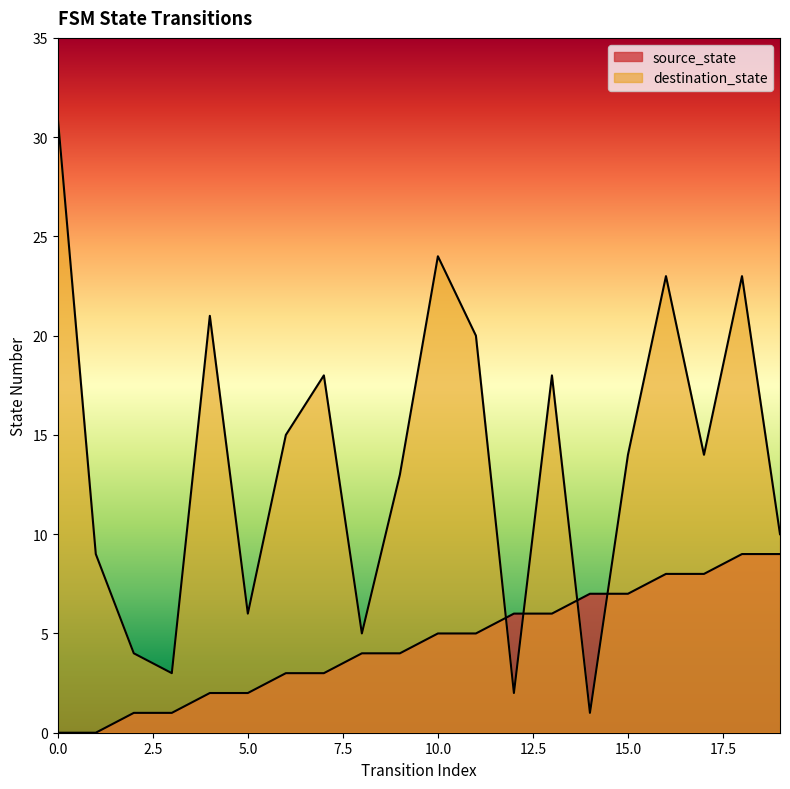

Rank the series at 0 from highest to lowest value.

destination_state, source_state